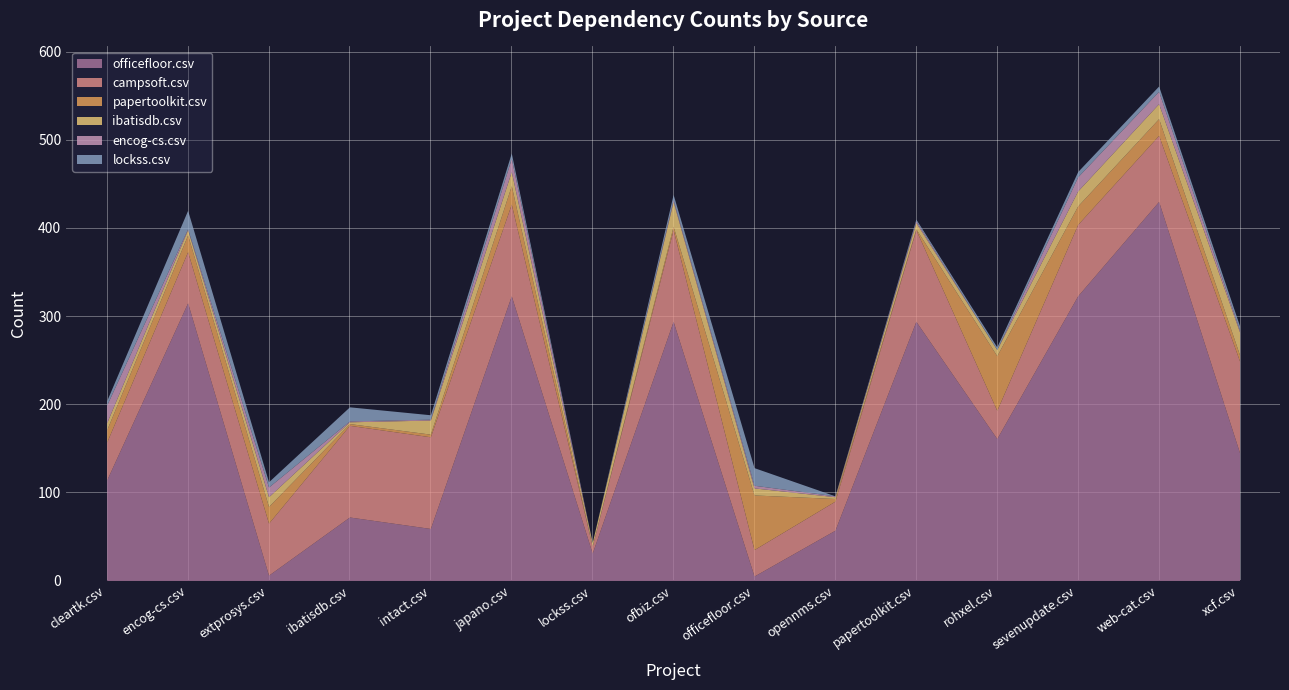

How many interior local valleys does the papertoolkit.csv series have?

3